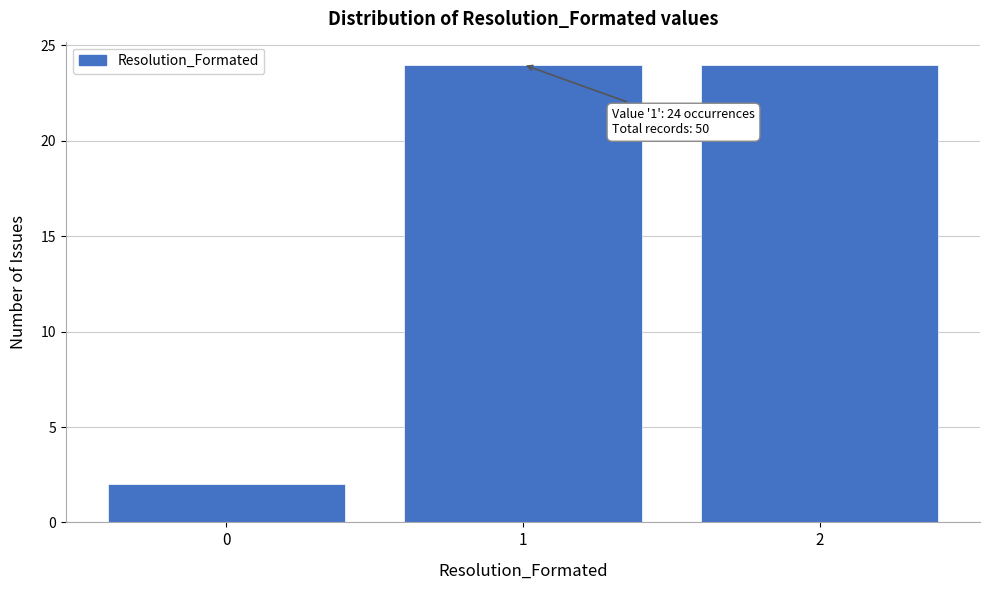

Reading left to right, what are all the values shown in this chart?

0=2	1=24	2=24